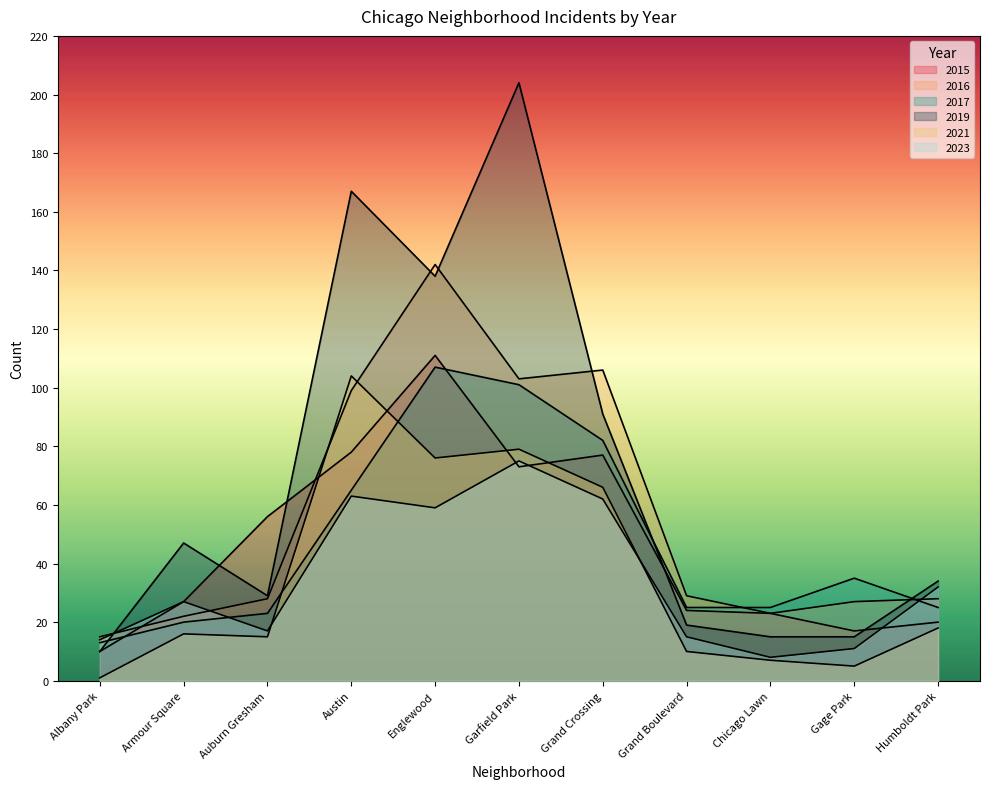

How many series are shown in this chart?

6